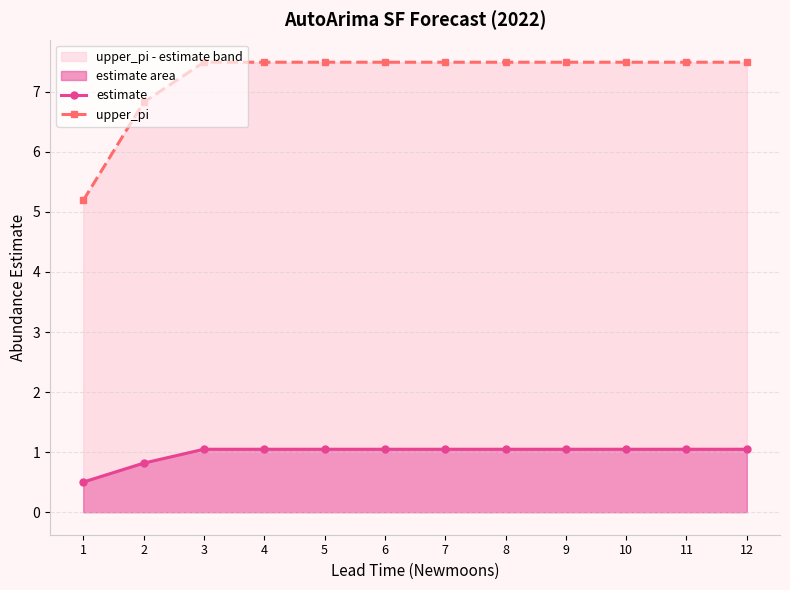

Count the number of categories in the chart.

12